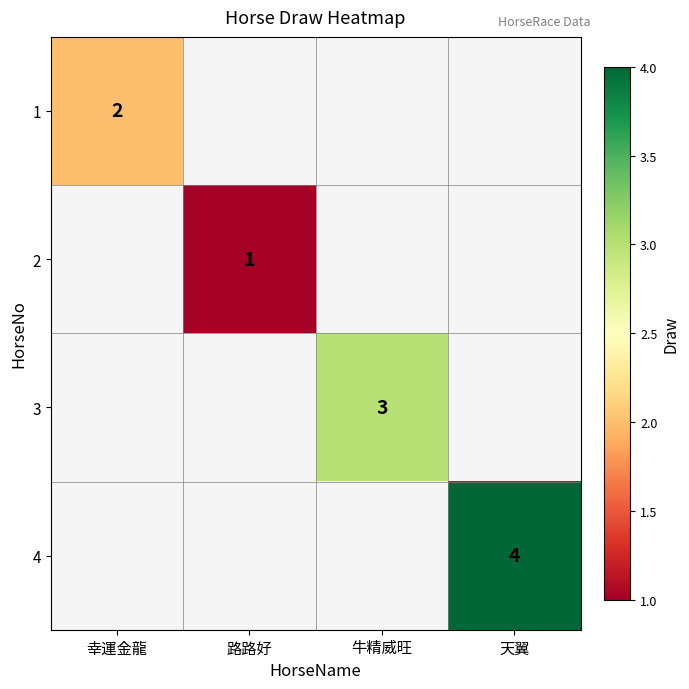

What is the smallest value displayed?

1.0